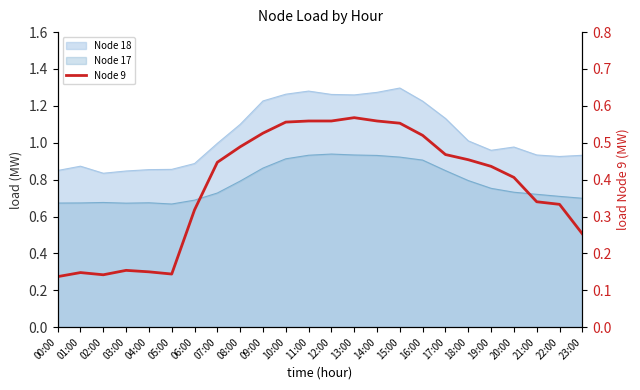

What is the difference between the maximum and minimum values?

0.4